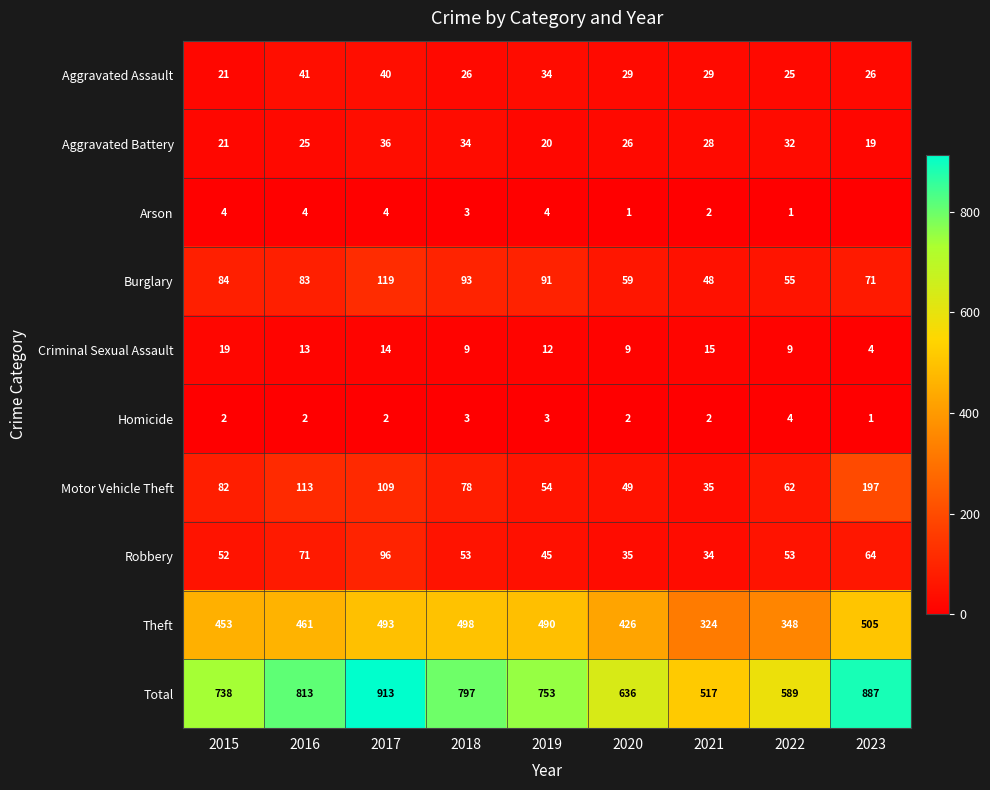

True or false: Motor Vehicle Theft has a value of 49 at 2020.

True